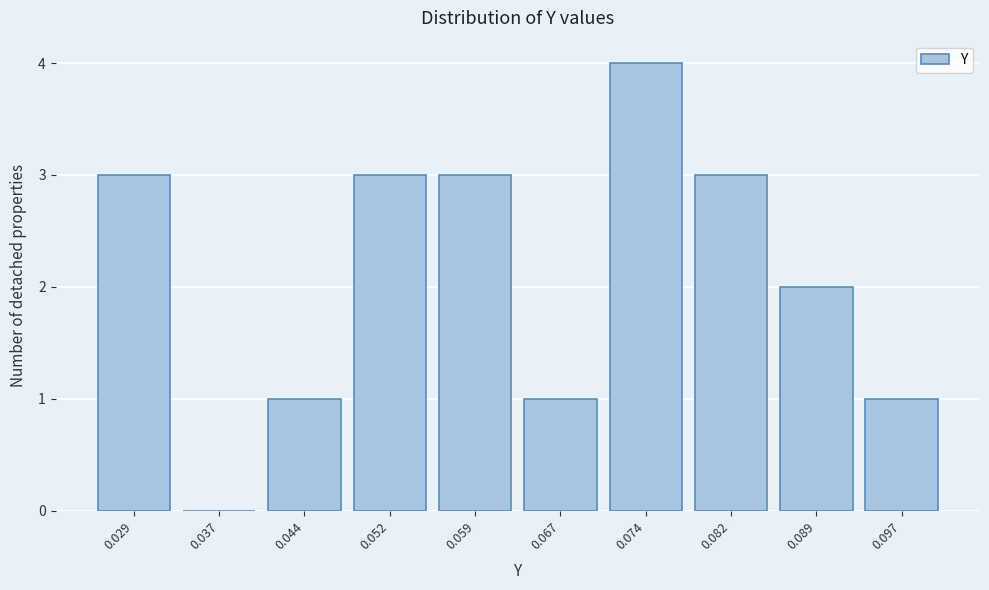

Over which range of the x-axis is the bar tallest?

0.071 to 0.078